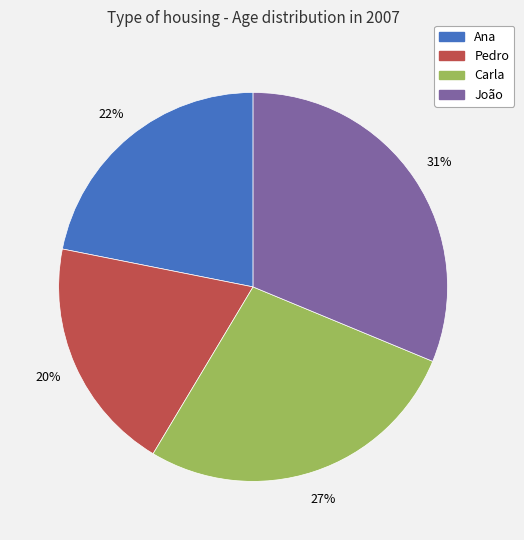

What is the smallest slice in the pie chart?

Pedro